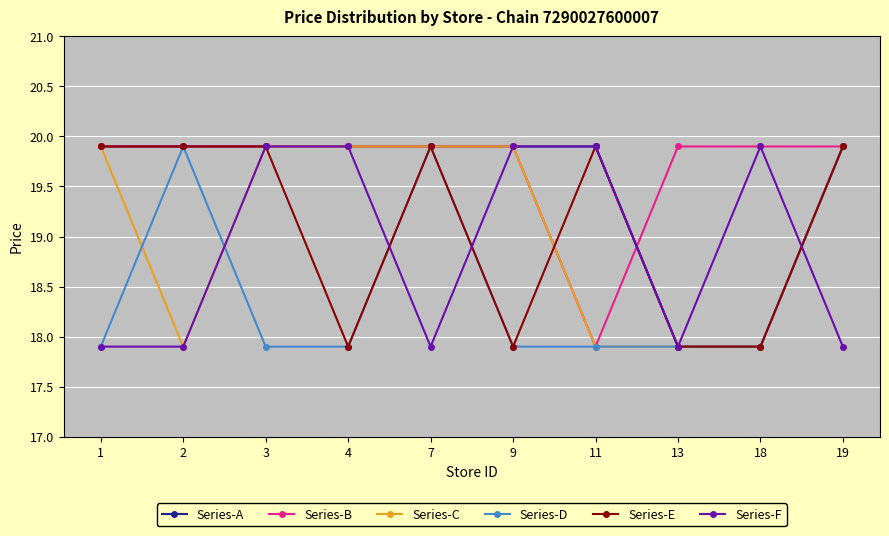

What is the minimum value for Series-B?

17.9